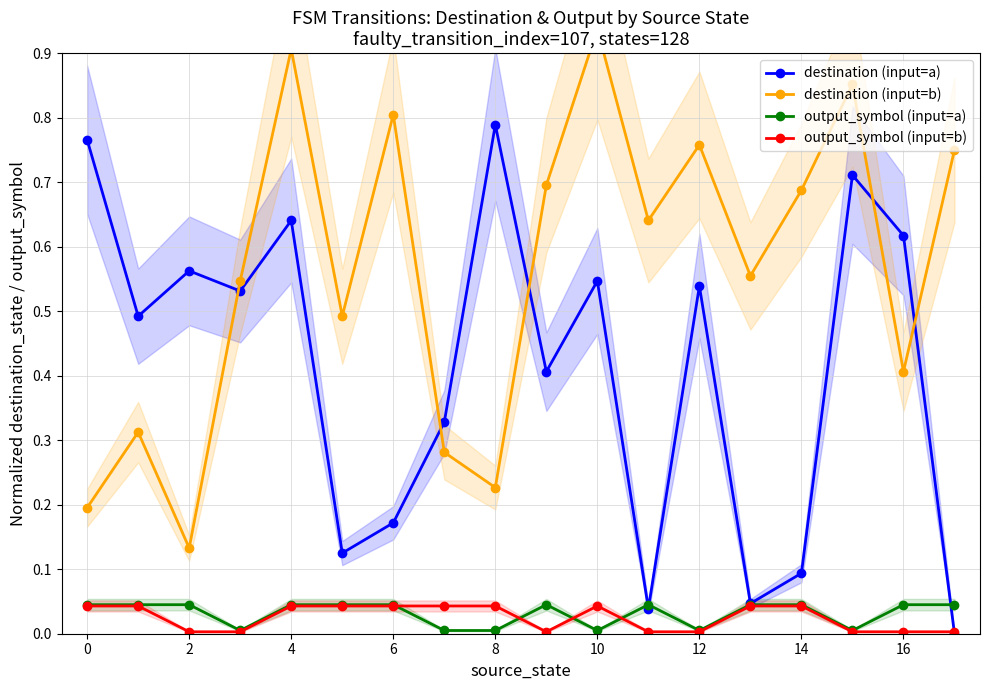

What is the spread (max minus min) of values at 2?

0.6